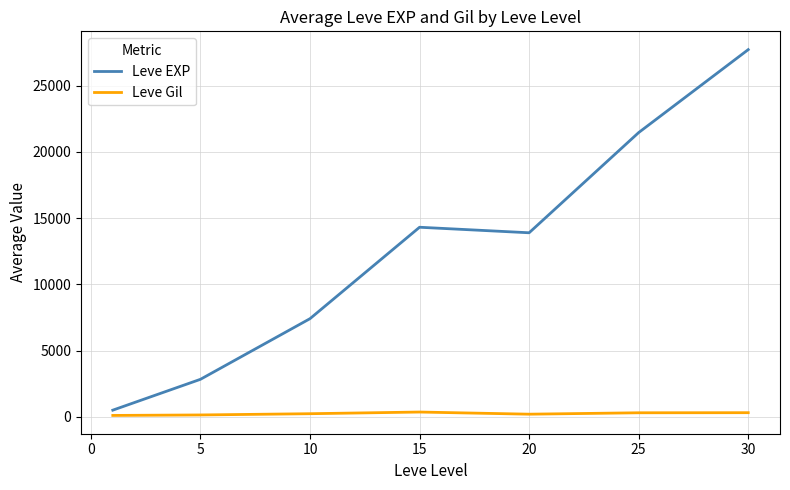

Which series has the largest total across all categories?

Leve EXP